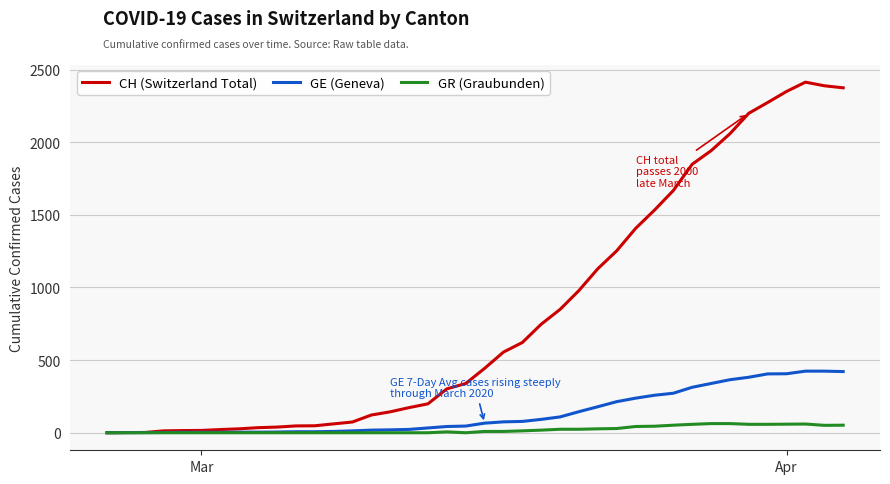

Which series has the largest total across all categories?

CH (Switzerland Total)